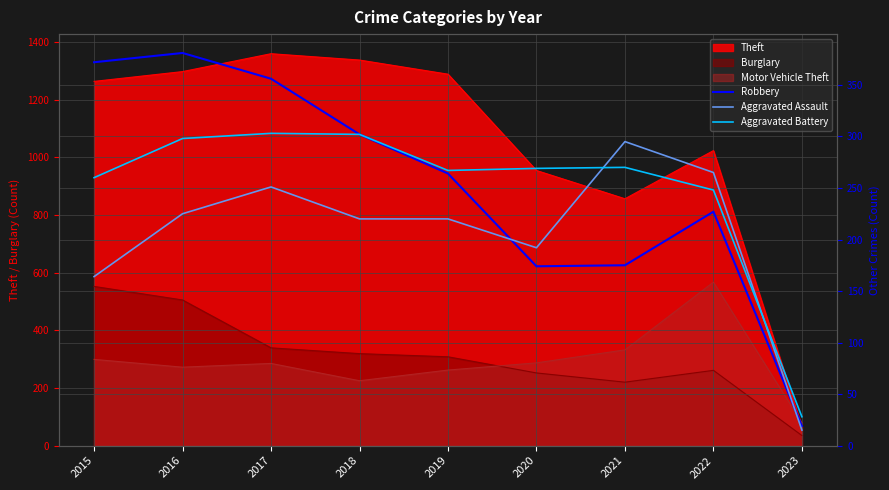

Is it true that Aggravated Battery equals 302 at 2018?

True